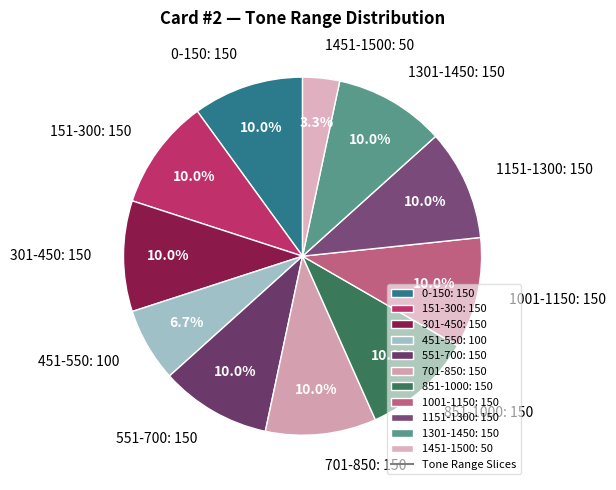

To the nearest percent, what is the combined percentage of 851-1000 and 0-150?

20%